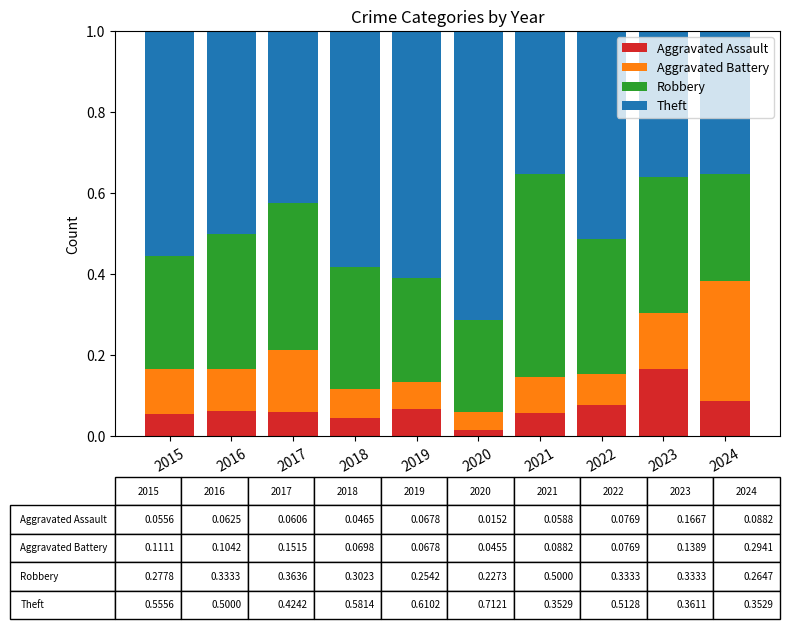

What is the total value across all series at 2024?

1.0